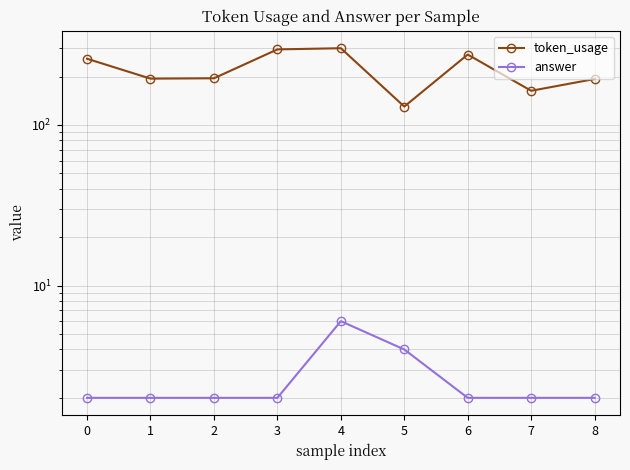

True or false: answer and token_usage cross at least once.

False